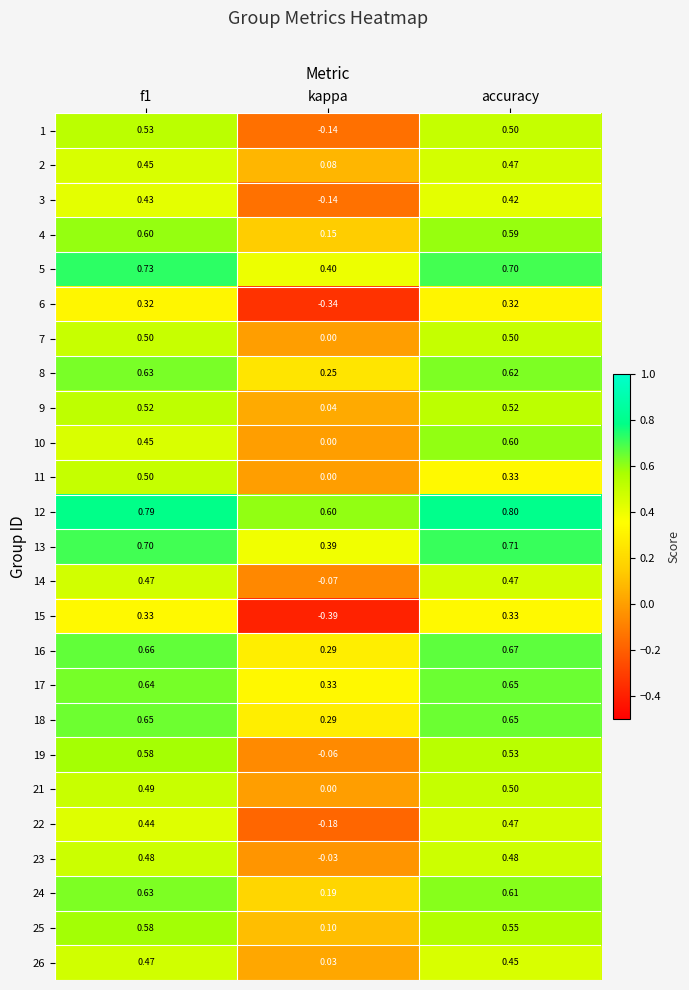

Between kappa and accuracy, which series saw the biggest shift?

15